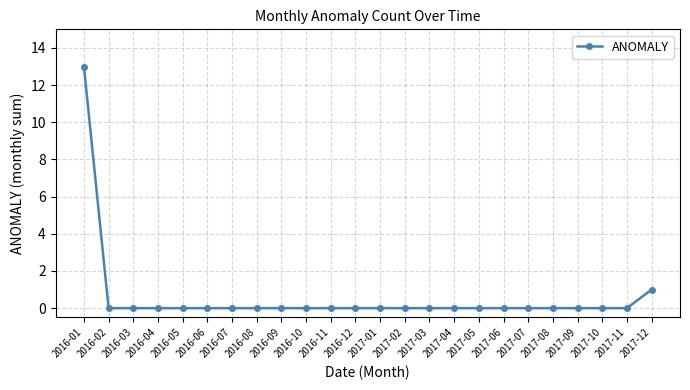

What is the change in value from 2016-05 to 2017-12?

+1